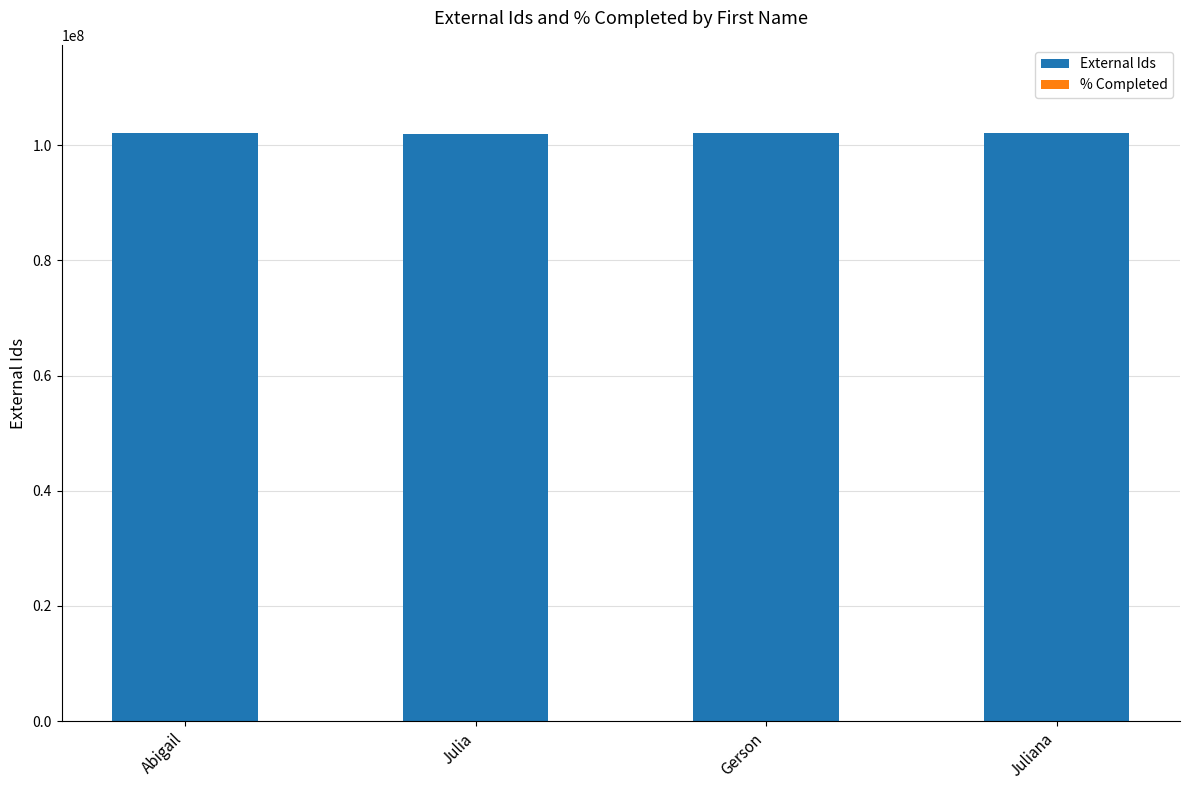

What is the approximate value at Juliana?

102094253